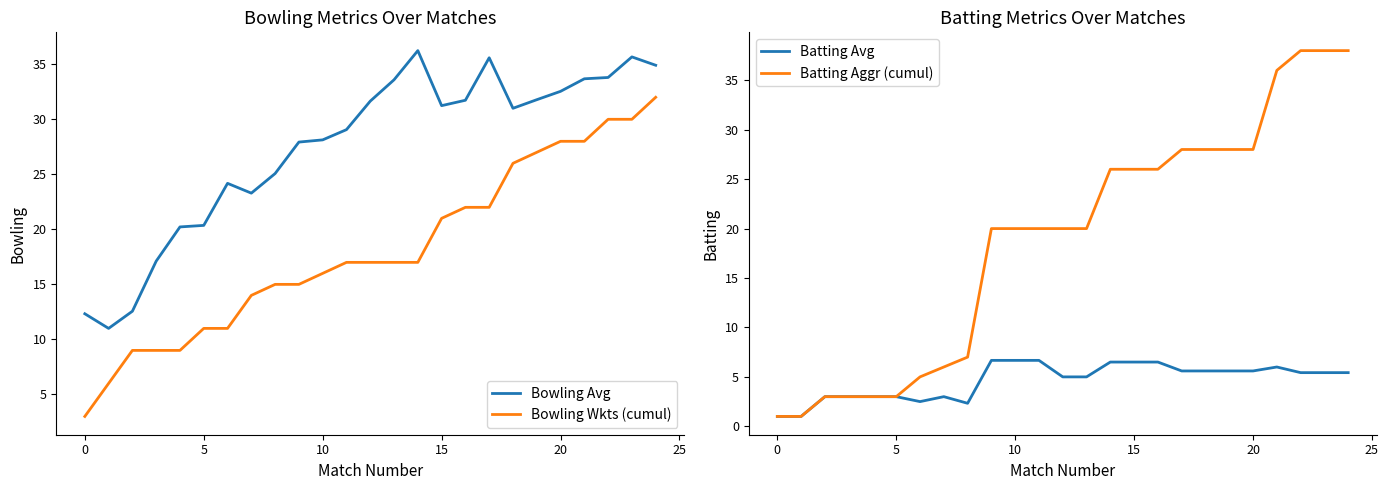

True or false: Bowling Wkts (cumul) and Batting Avg intersect in this chart.

False